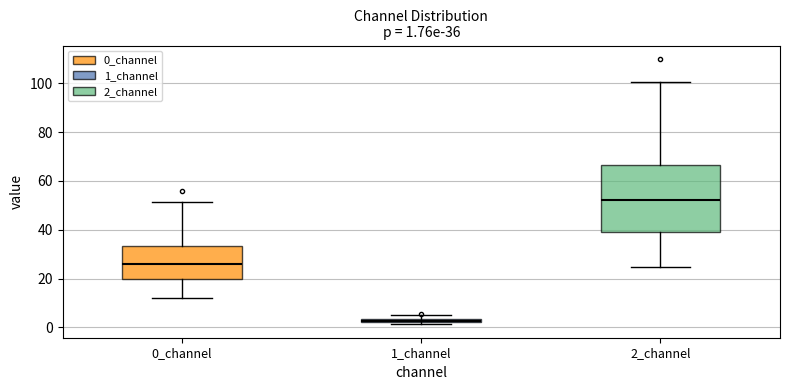

Comparing the boxes themselves (not the whiskers), which one is the tallest?

2_channel